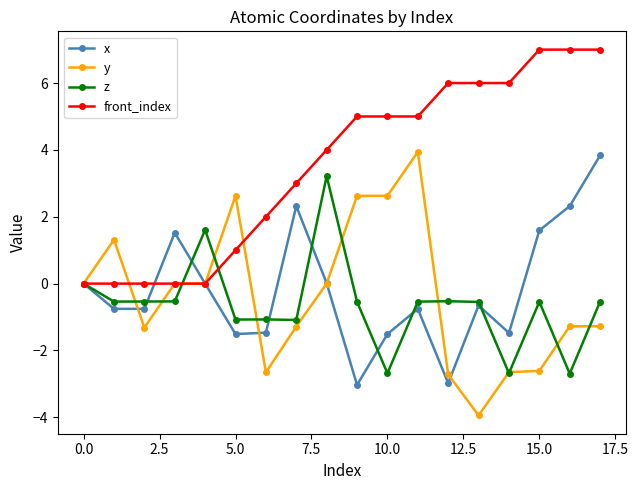

What are all the series names shown in the legend?

x, y, z, front_index